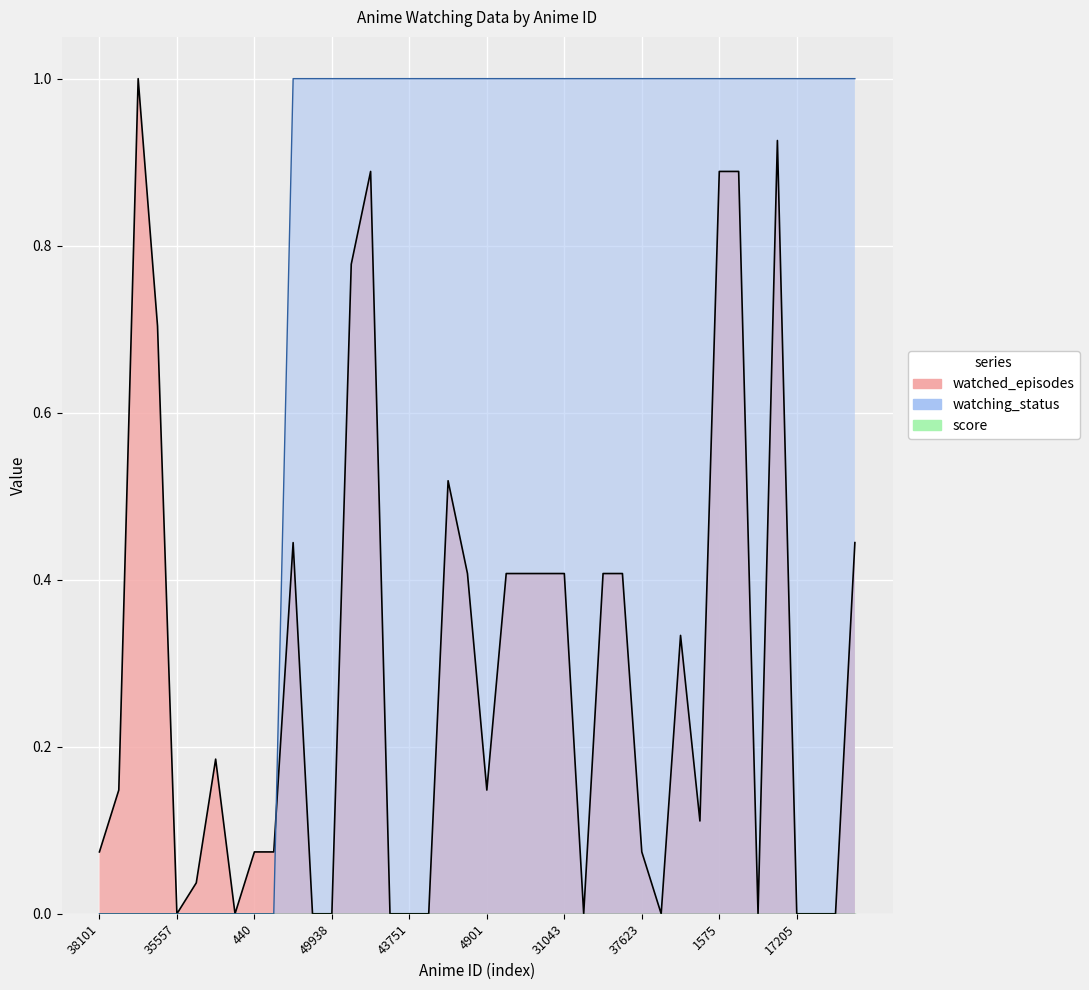

The value of watching_status at 37623 is 1.0. True or false?

True